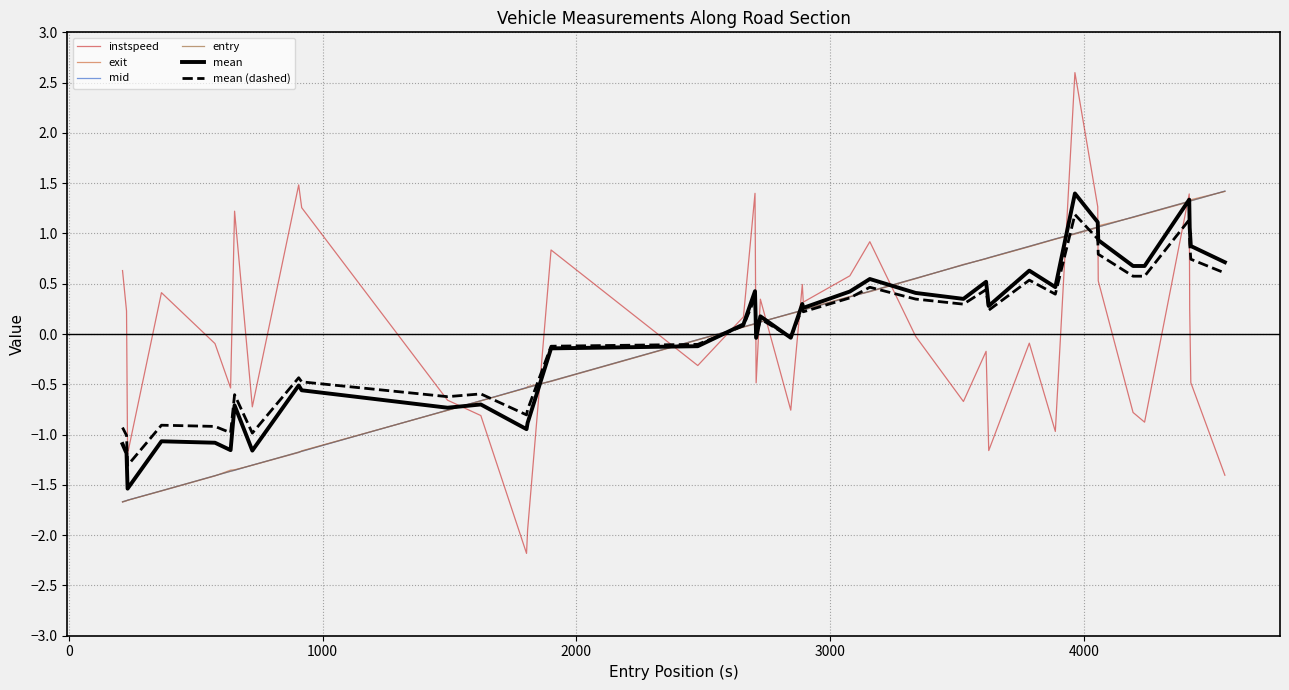

Which series has the widest spread of values?

instspeed